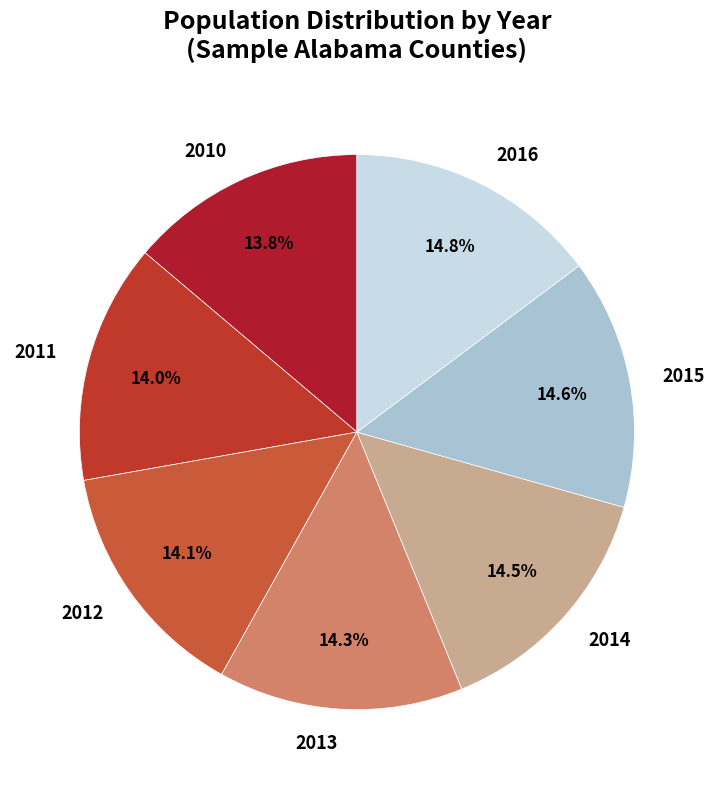

Does 2015 account for over 50% of the chart?

No